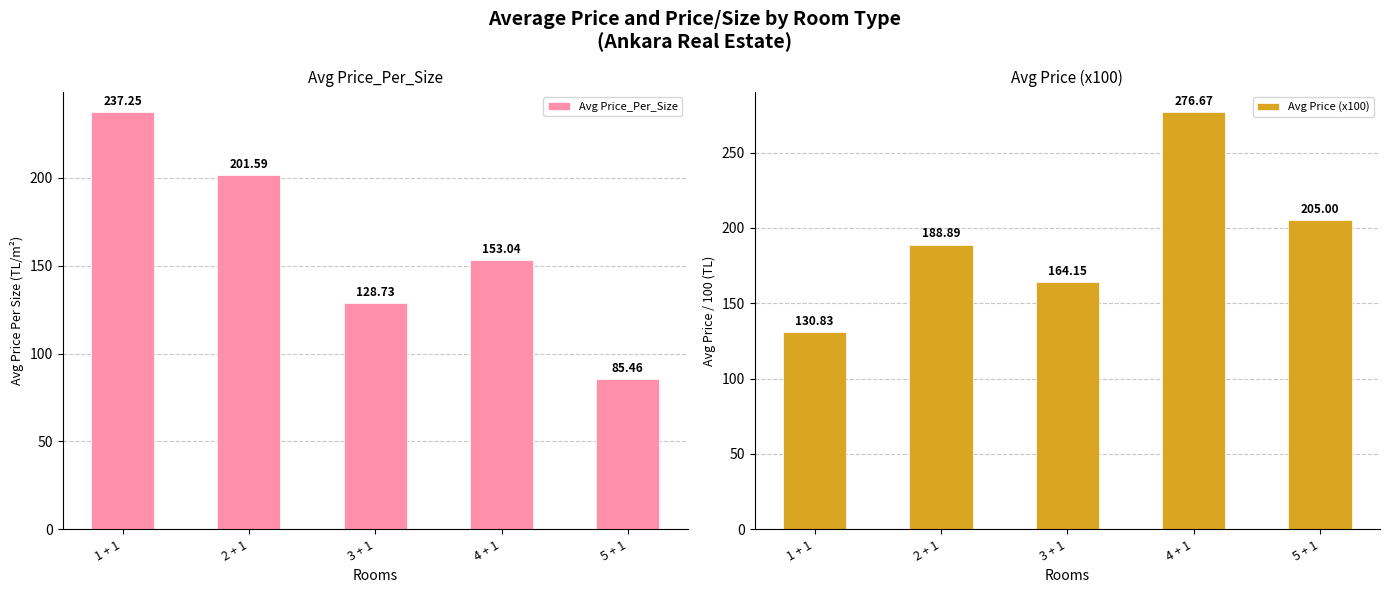

Reading left to right, what are all the values shown in this chart?

Avg Price_Per_Size: 1 + 1=237.2	2 + 1=201.6	3 + 1=128.7	4 + 1=153.0	5 + 1=85.5
Avg Price (x100): 1 + 1=130.8	2 + 1=188.9	3 + 1=164.2	4 + 1=276.7	5 + 1=205.0